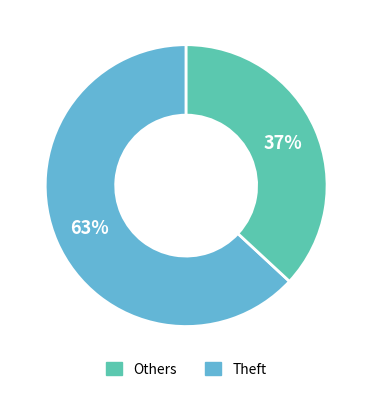

Does any single category account for the majority?

Yes